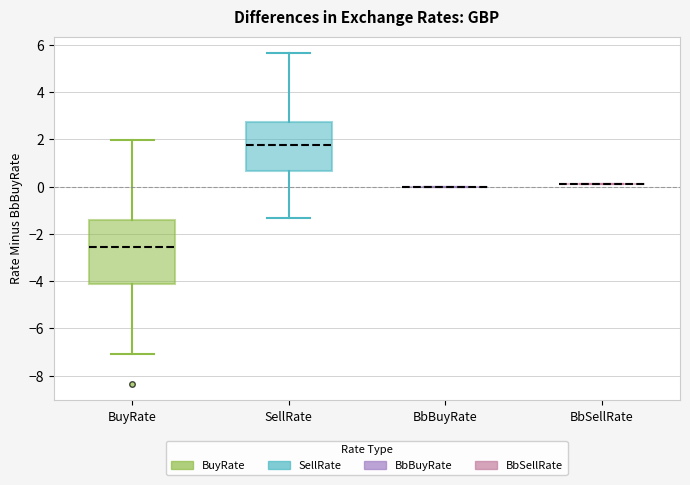

Reading left to right, transcribe this box plot: for each box, give where its median line is, the range the box spans, and where its two whiskers end, as read against the y-axis. The values are not printed on the chart, so give them approximately, as read against the axis.

BuyRate: median -2.6, box -4.2 to -1.4, whiskers -7.0 to 2.0
SellRate: median 1.8, box 0.6 to 2.8, whiskers -1.4 to 5.6
BbBuyRate: box collapsed to a line at 0.0, whiskers 0.0 to 0.0
BbSellRate: box collapsed to a line at 0.0, whiskers 0.0 to 0.0